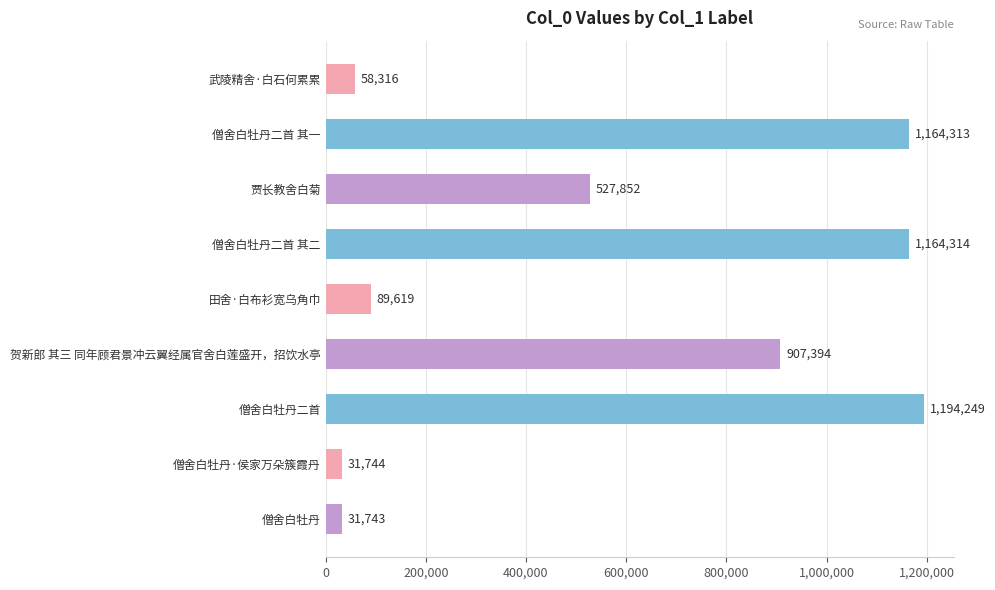

Which has a higher value, 贺新郎 其三 同年顾君景冲云翼经属官舍白莲盛开，招饮水亭 or 僧舍白牡丹·侯家万朵簇霞丹?

贺新郎 其三 同年顾君景冲云翼经属官舍白莲盛开，招饮水亭